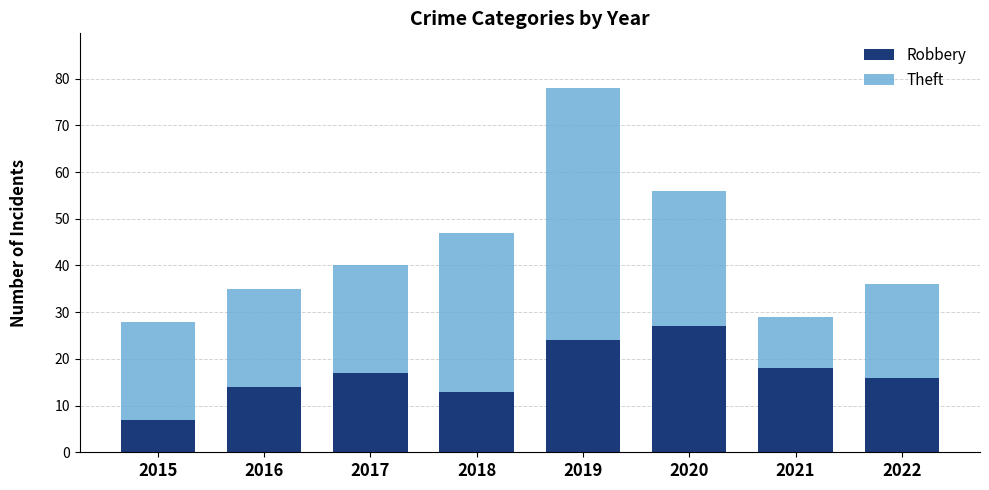

What is the minimum value for Robbery?

7